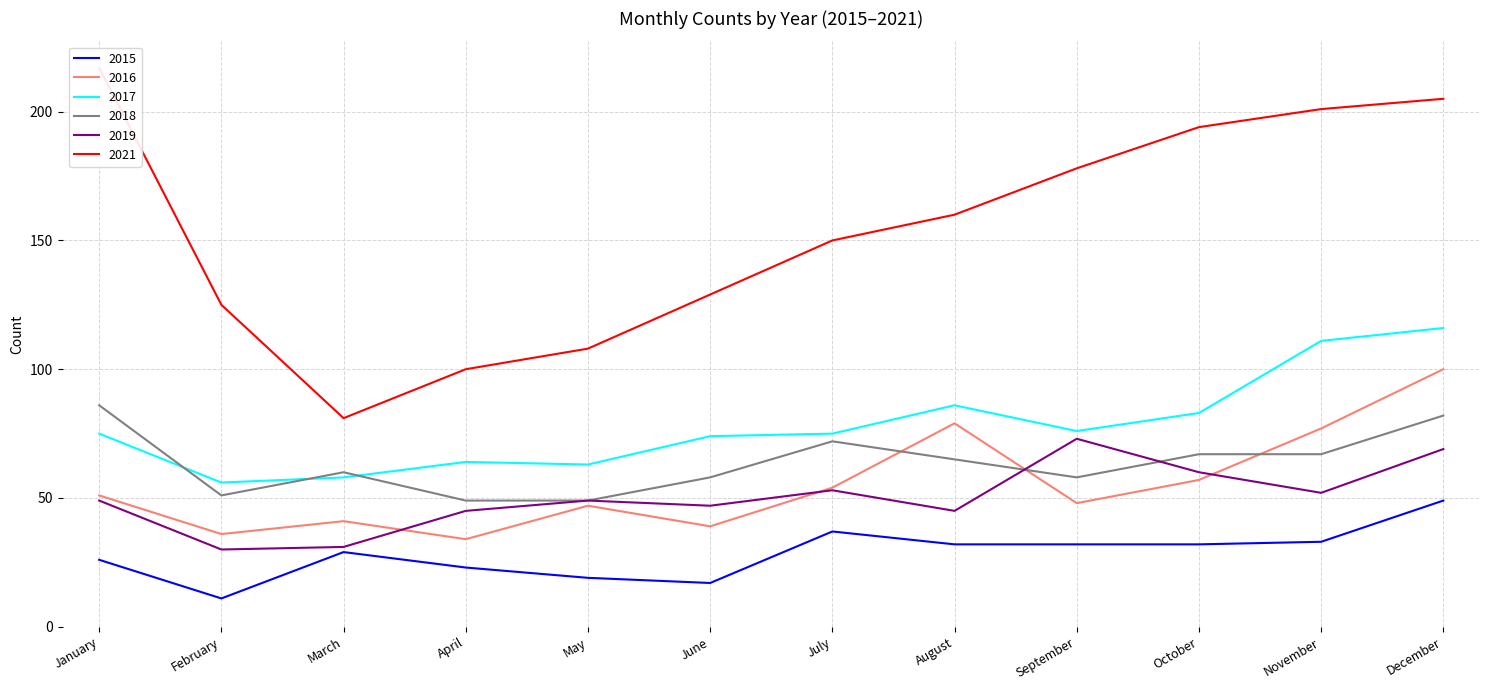

Which series ends up on top after the final intersection of 2016 and 2019?

2016